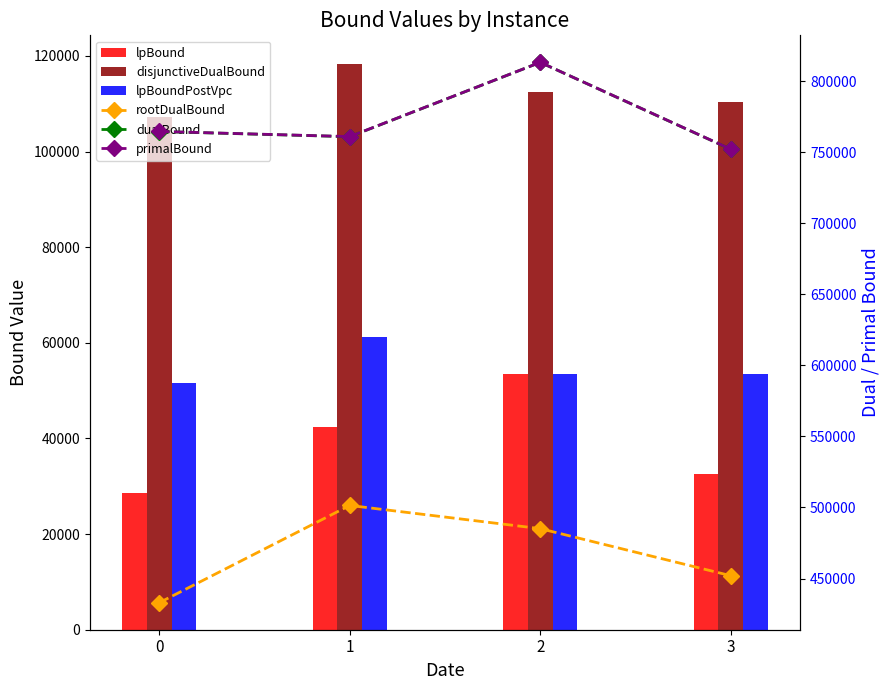

How many values in the primalBound series are below 764772?

2